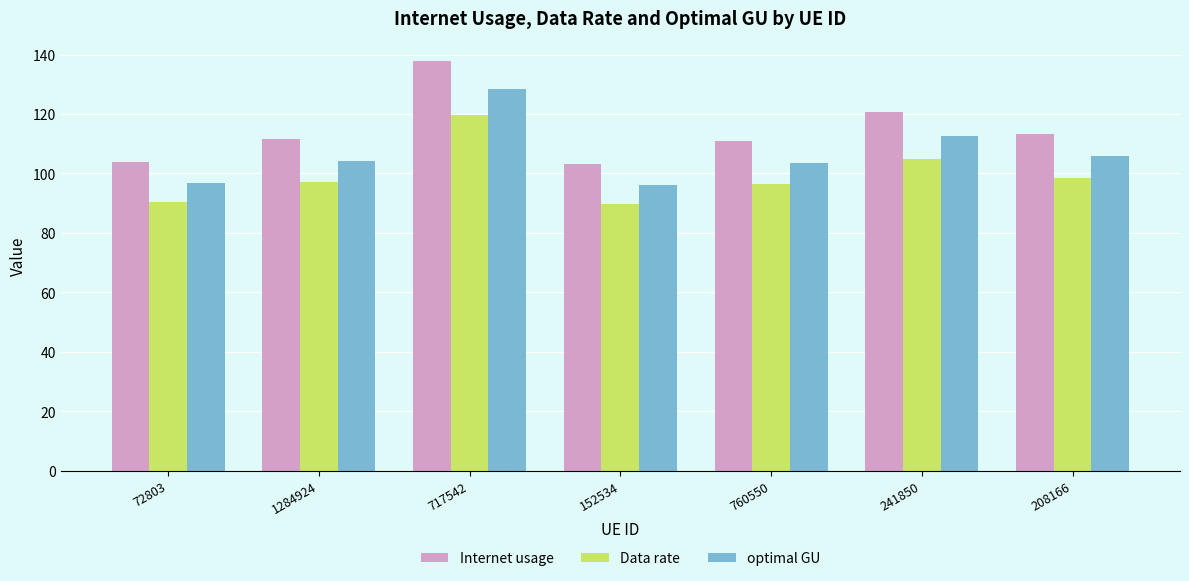

Which category has the highest value in the Internet usage series?

717542